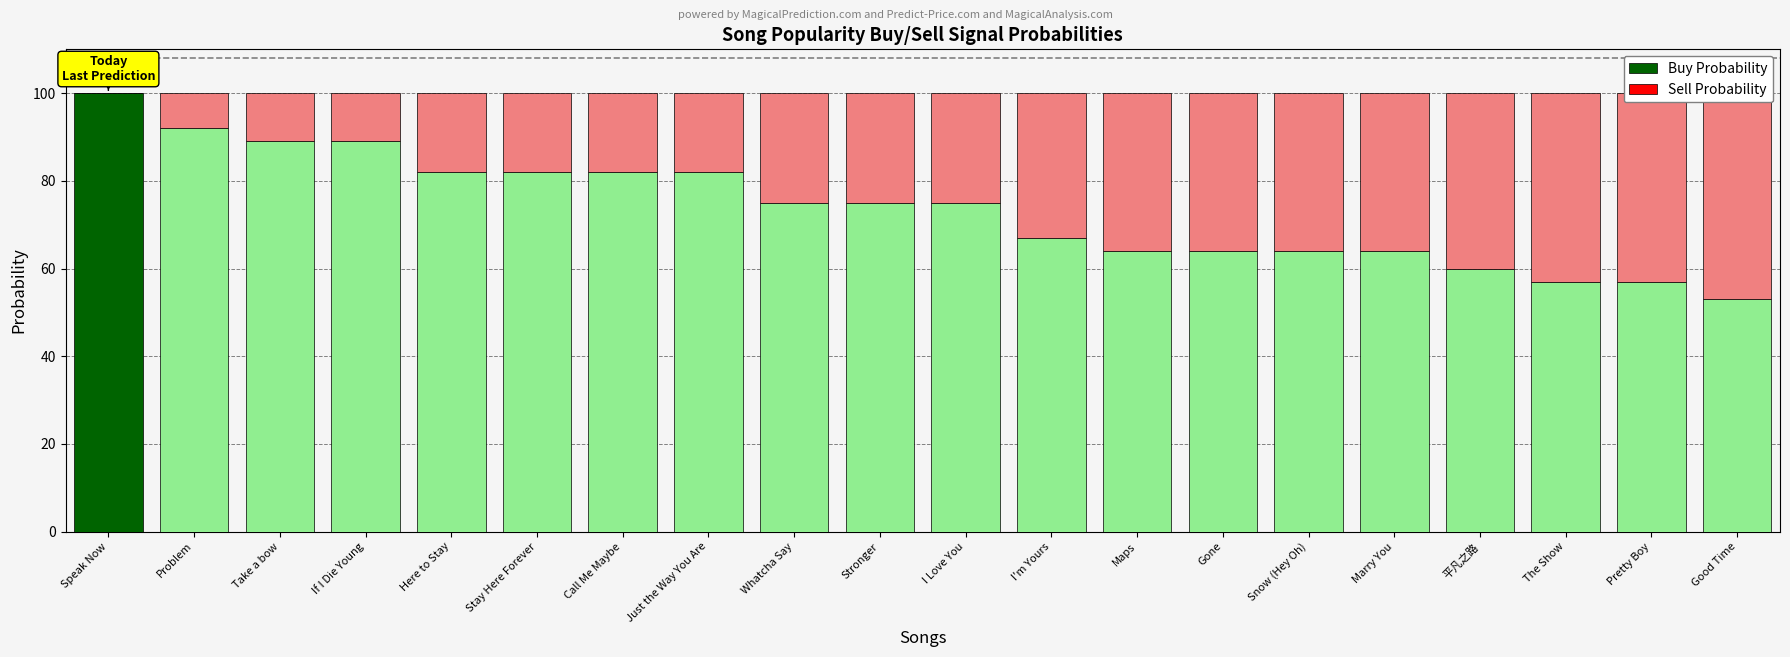

List the labels in order of Buy Probability value, smallest first.

Good Time, The Show, Pretty Boy, 平凡之路, Maps, Gone, Snow (Hey Oh), Marry You, I'm Yours, Whatcha Say, Stronger, I Love You, Here to Stay, Stay Here Forever, Call Me Maybe, Just the Way You Are, Take a bow, If I Die Young, Problem, Speak Now